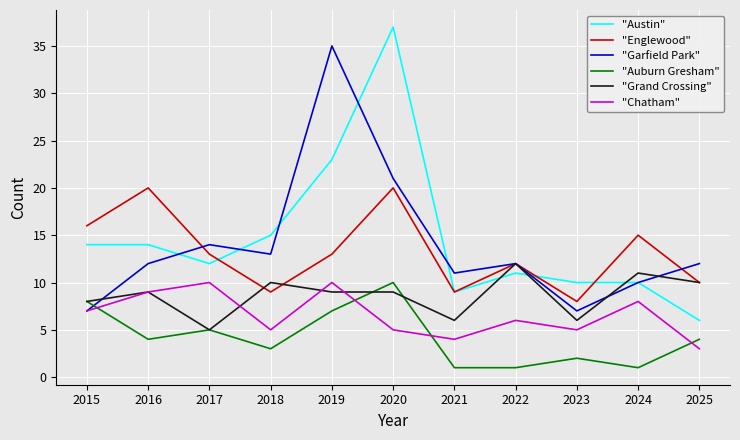

The "Garfield Park" series shows 24 at 2017. True or false?

False